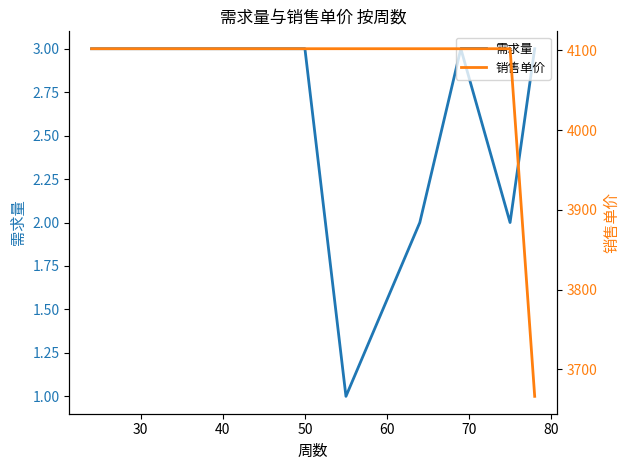

What is the highest value of the 需求量 series?

3